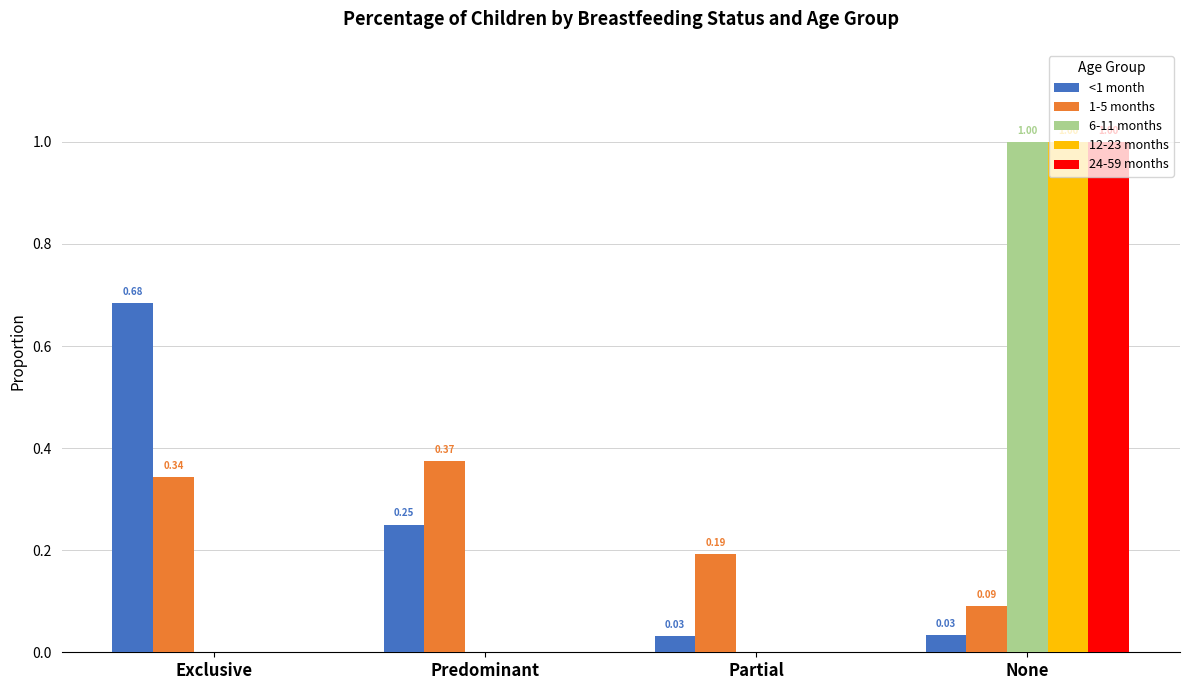

Count the number of categories in the chart.

4